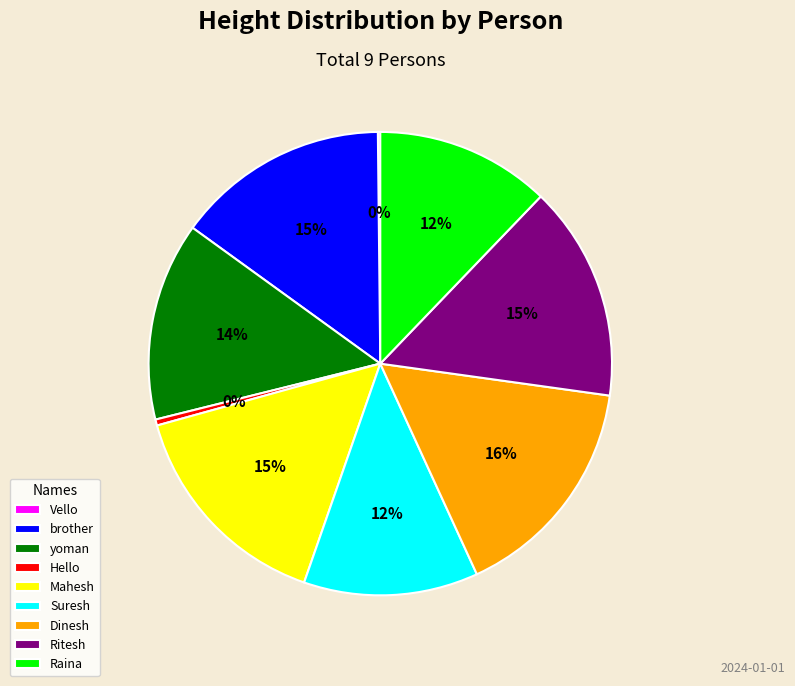

To the nearest percent, what is the average slice percentage?

11%